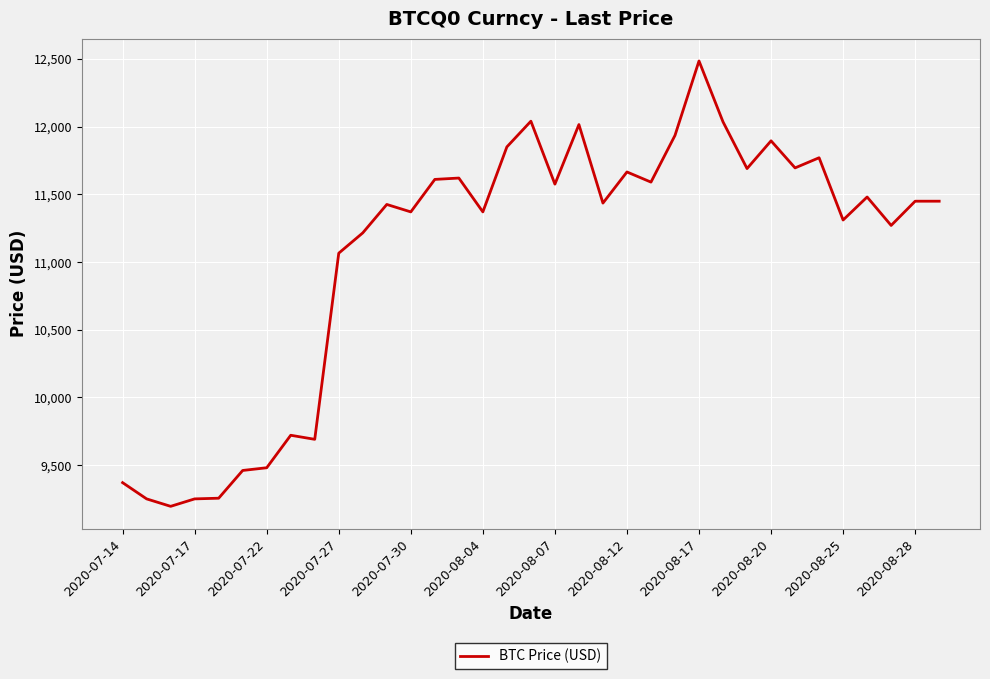

What is the minimum value shown in the chart?

9195